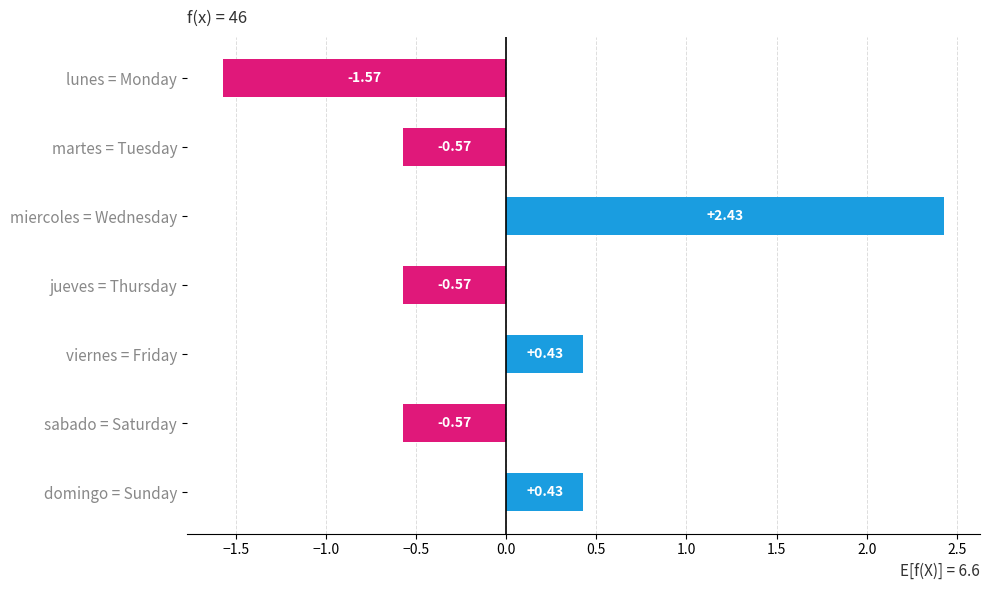

Which category has the lowest value across all series?

lunes = Monday